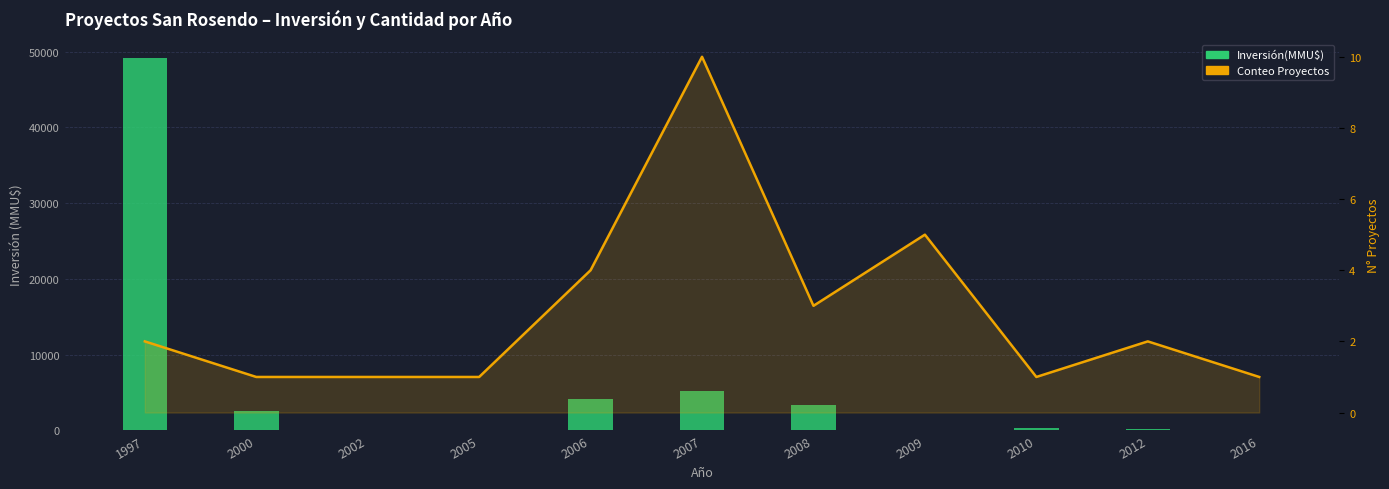

What are all the series names shown in the legend?

Inversión(MMU$), Conteo Proyectos